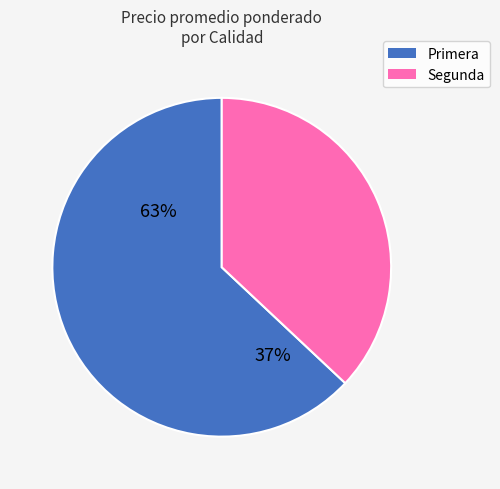

The Primera slice represents 63% of the pie. True or false?

True